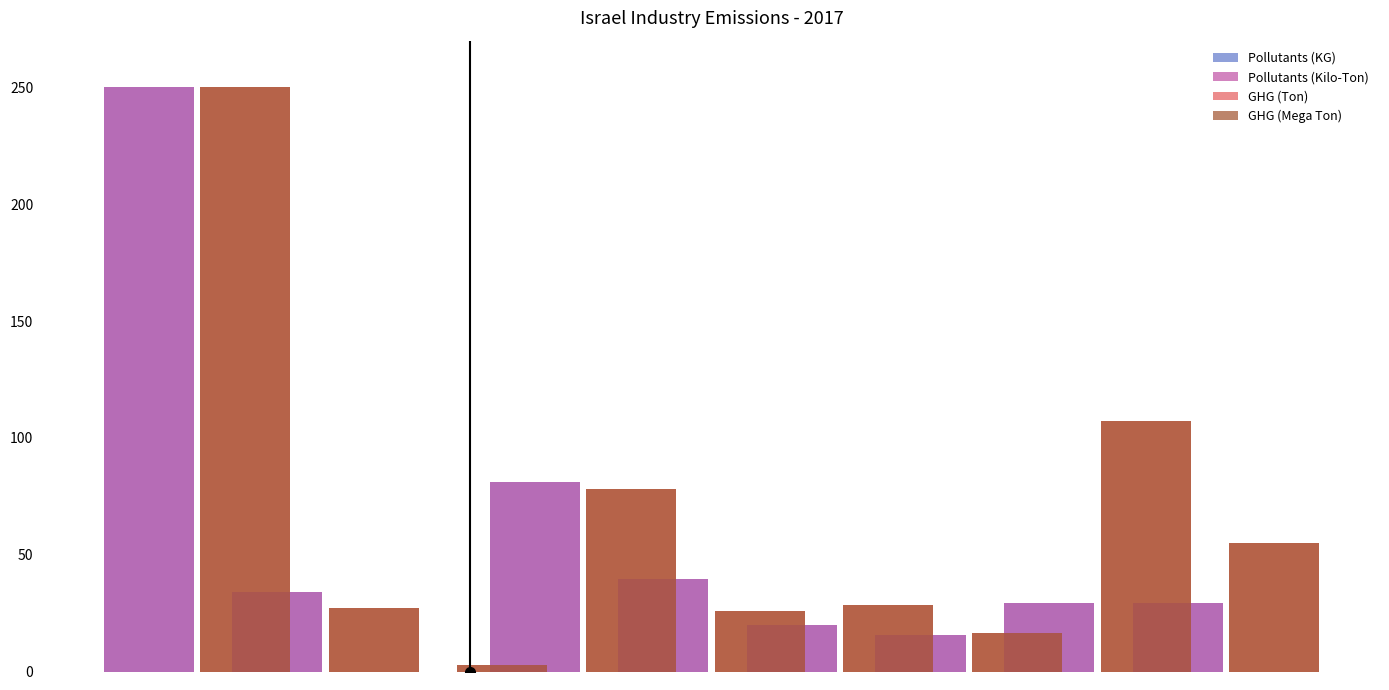

Which series has the largest range (max minus min)?

Pollutants (KG)